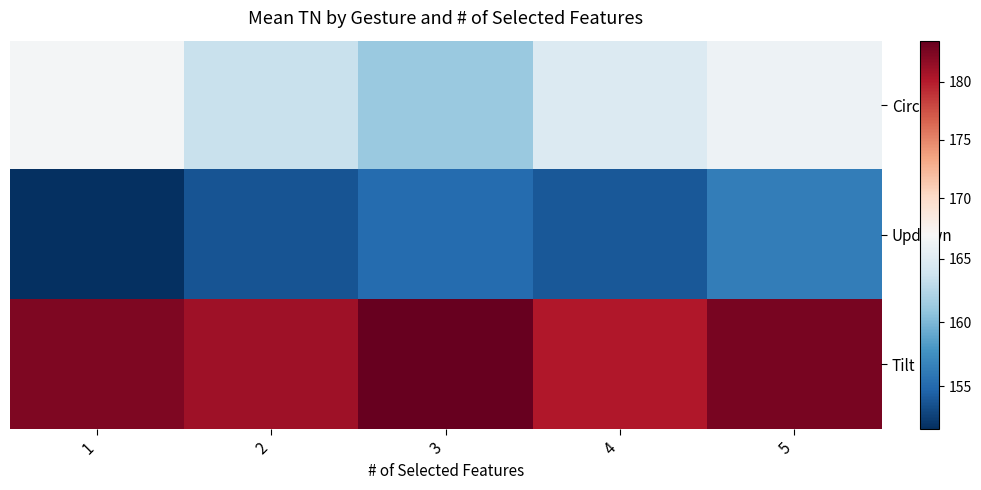

Count the number of data series in this chart.

3